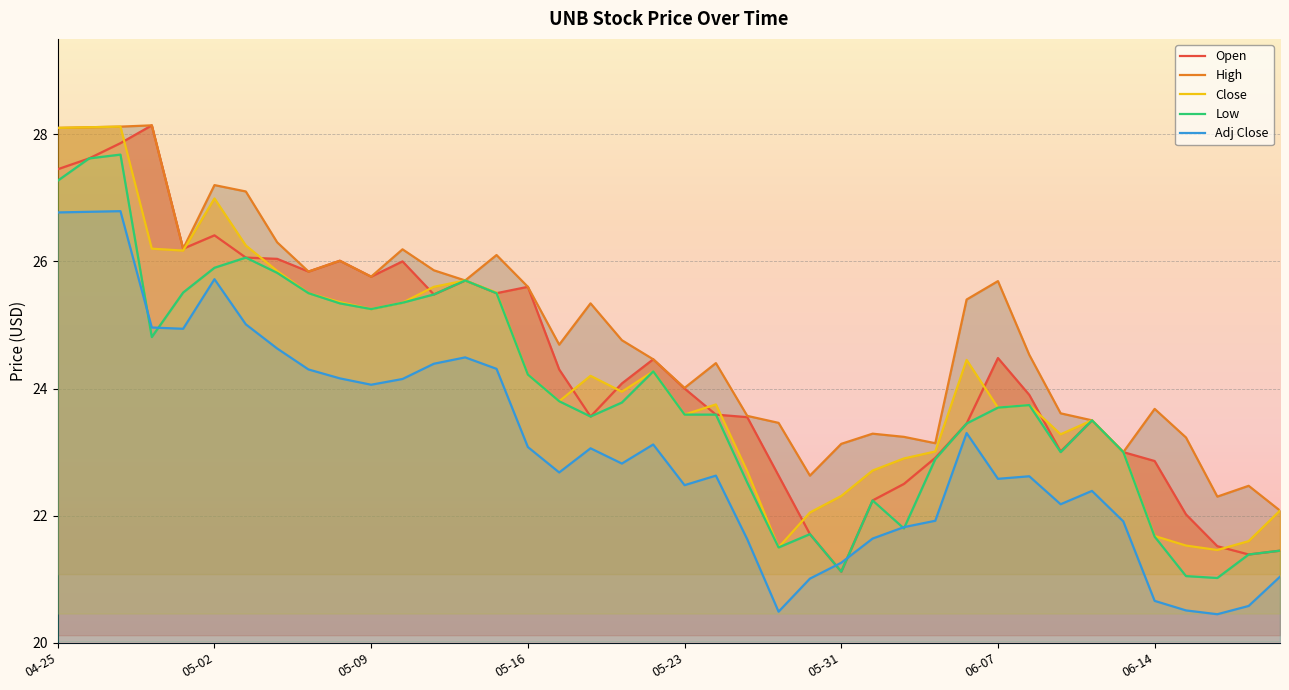

The Adj Close series shows 31.1 at 06-07. True or false?

False